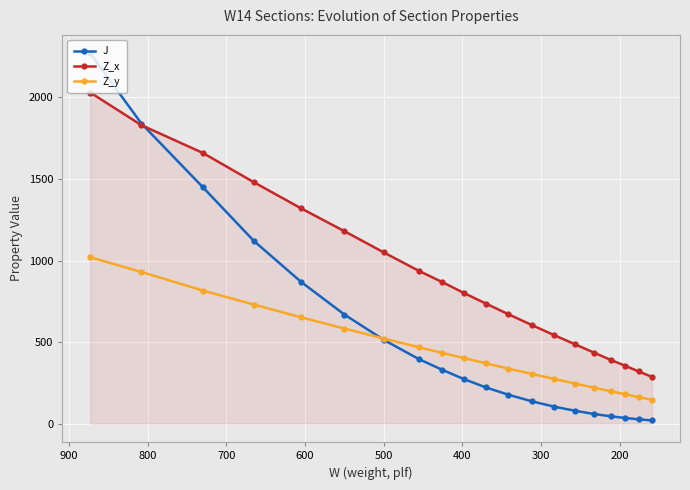

What is the difference between the second highest and second lowest values in the J series?

1813.5